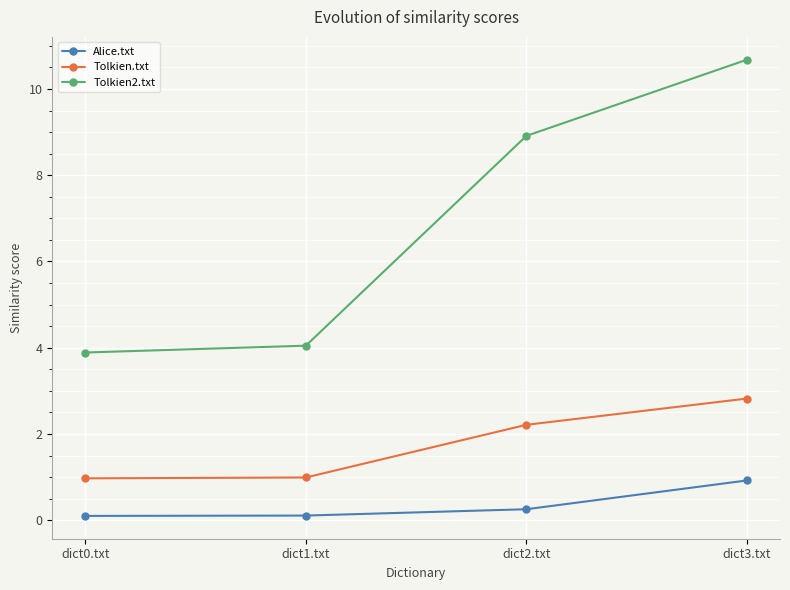

Is it true that Alice.txt equals 0.1 at dict1.txt?

True